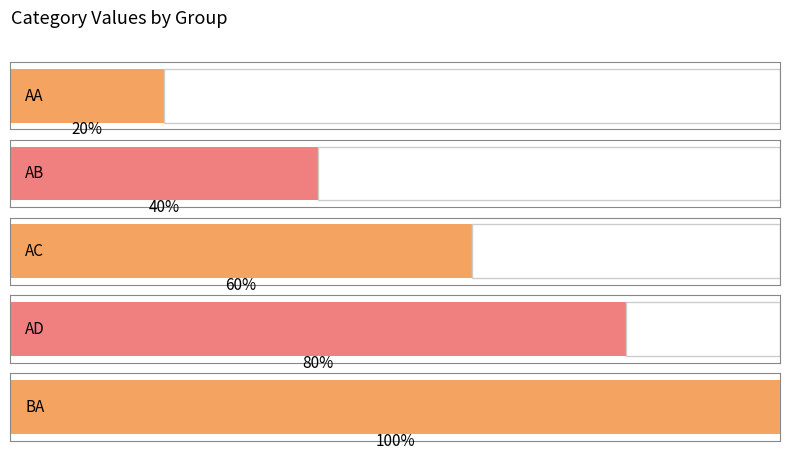

Which category has the lowest value across all series?

AA